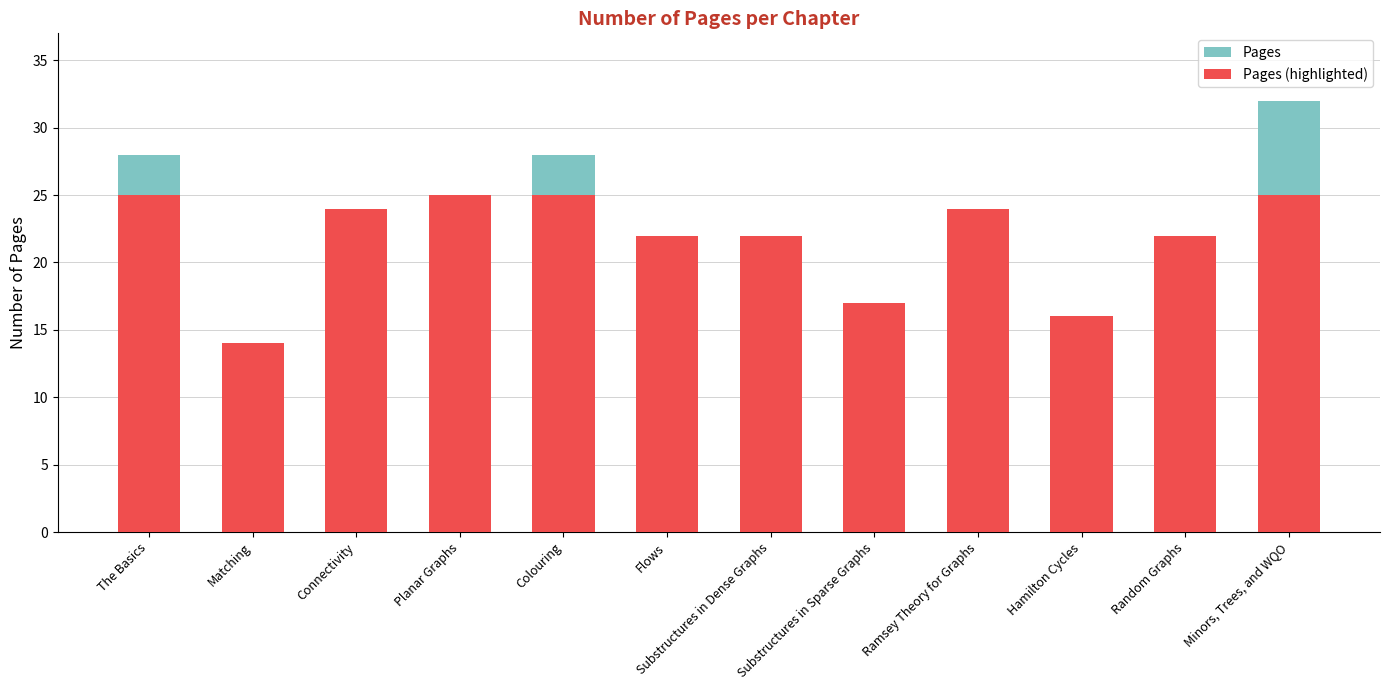

At which category is the sum across all series the highest?

Minors, Trees, and WQO